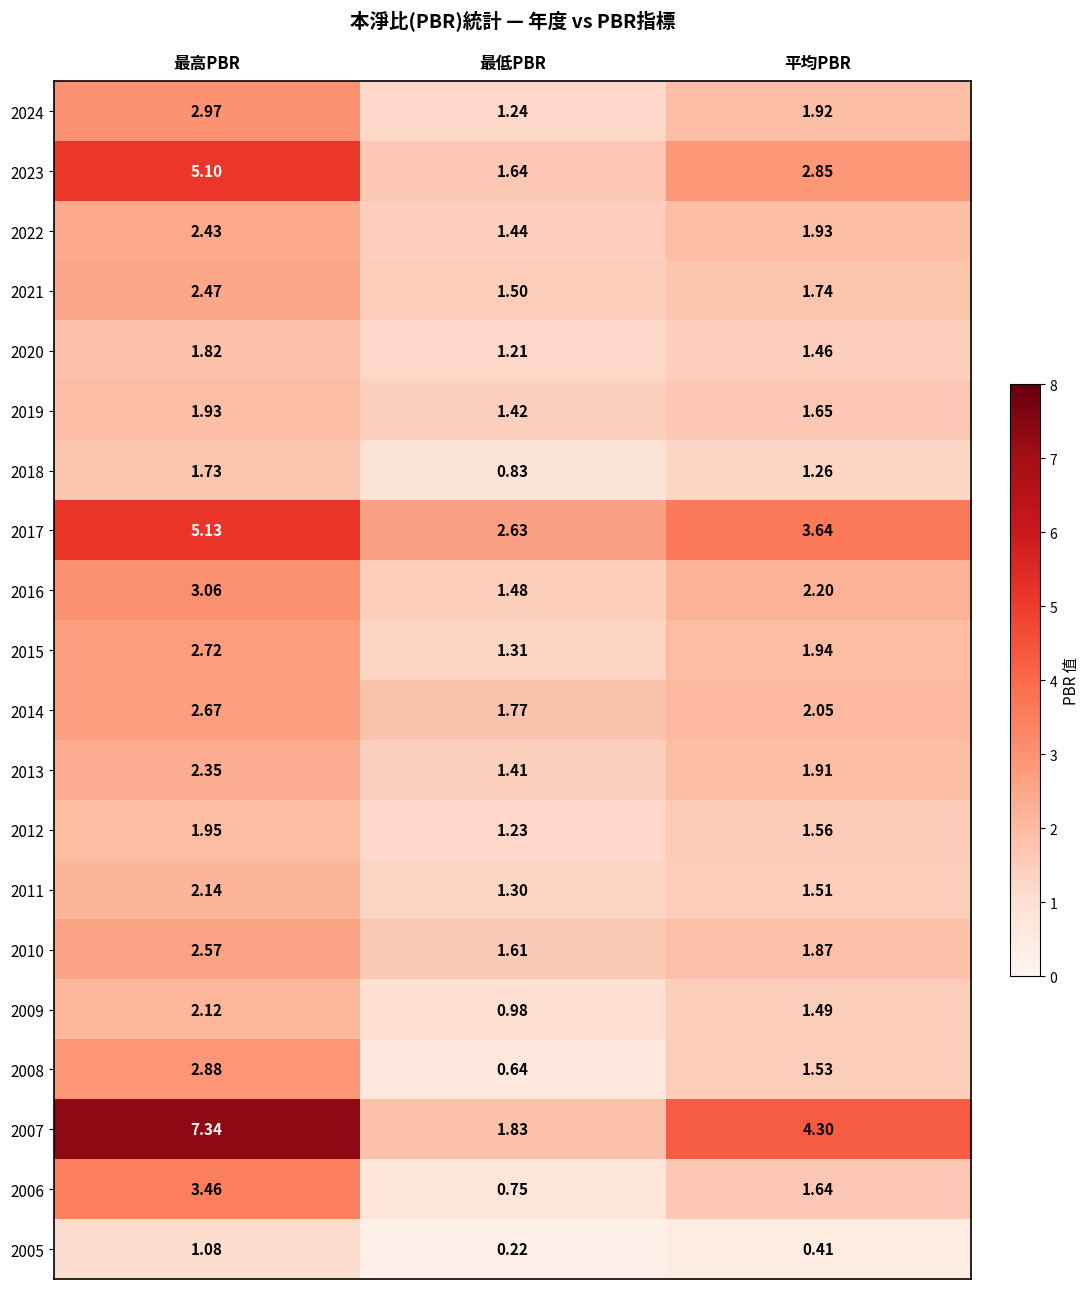

List the labels in order of 2024 value, smallest first.

最低PBR, 平均PBR, 最高PBR